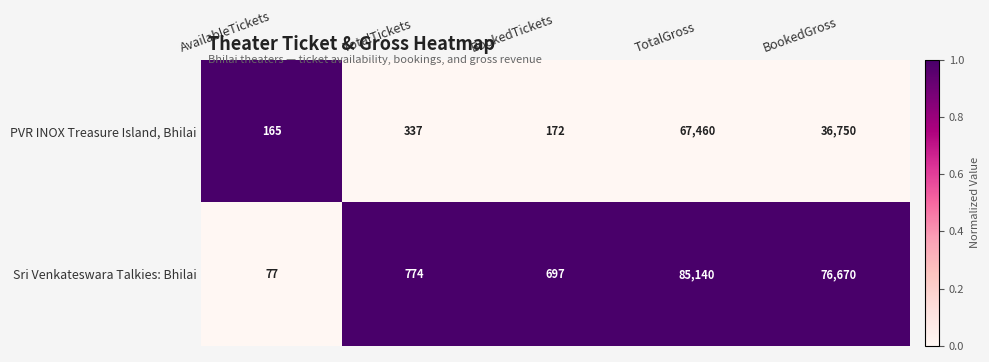

List the series in order of their overall mean, highest first.

Sri Venkateswara Talkies: Bhilai, PVR INOX Treasure Island, Bhilai